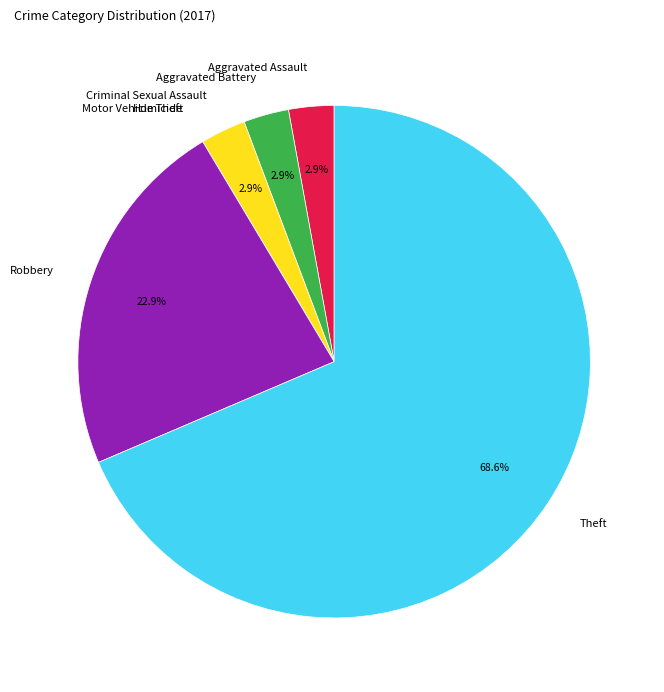

Which slice is the largest?

Theft